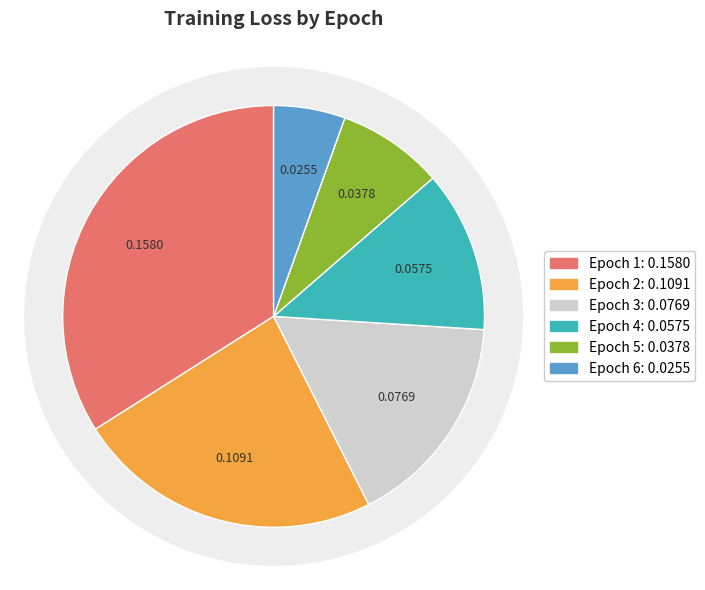

Which category has the biggest portion of the pie?

1